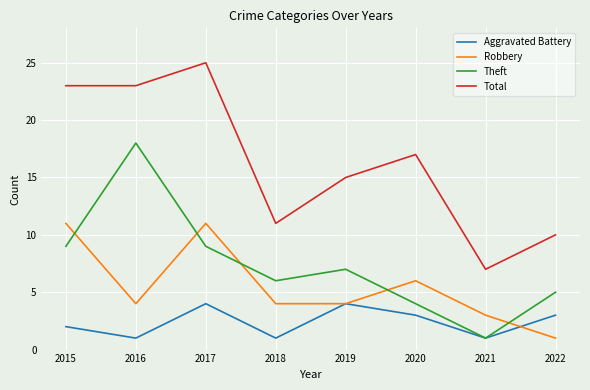

Count the Aggravated Battery values in the range 1 to 4.

8